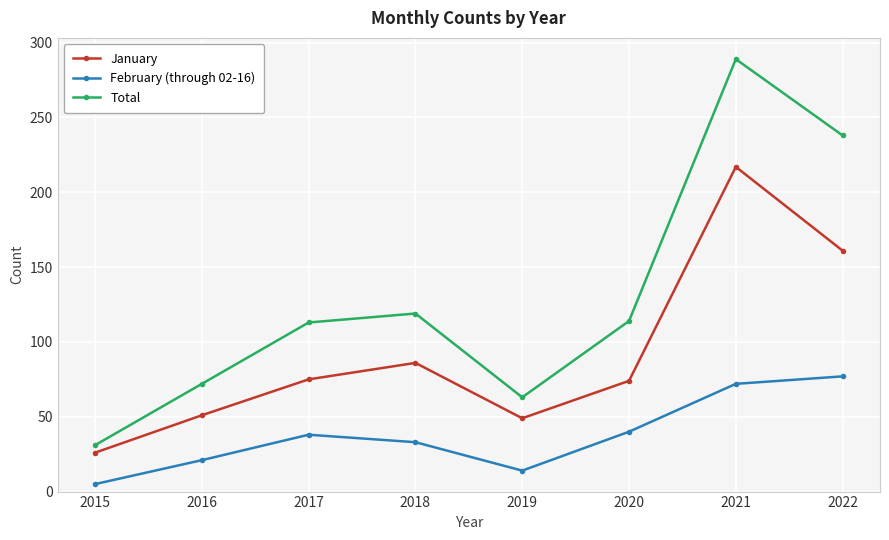

Is it true that February (through 02-16) equals 68 at 2017?

False